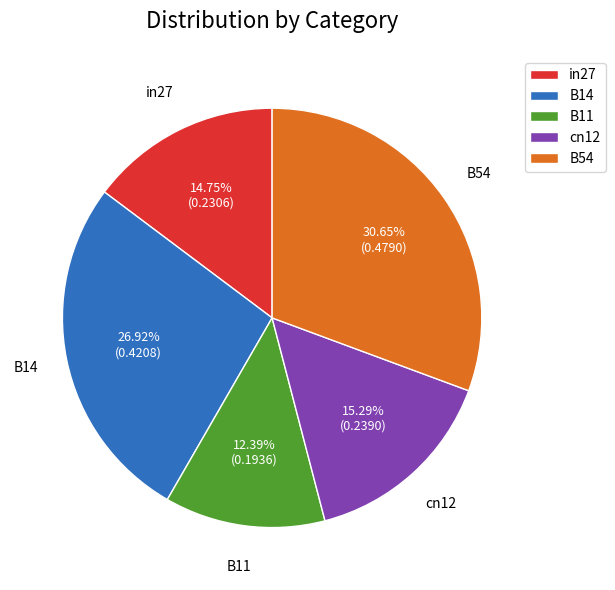

Is it true that in27 is 15% of the pie?

True